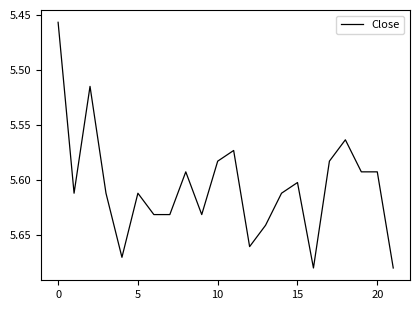

How many lines are shown in the chart?

1